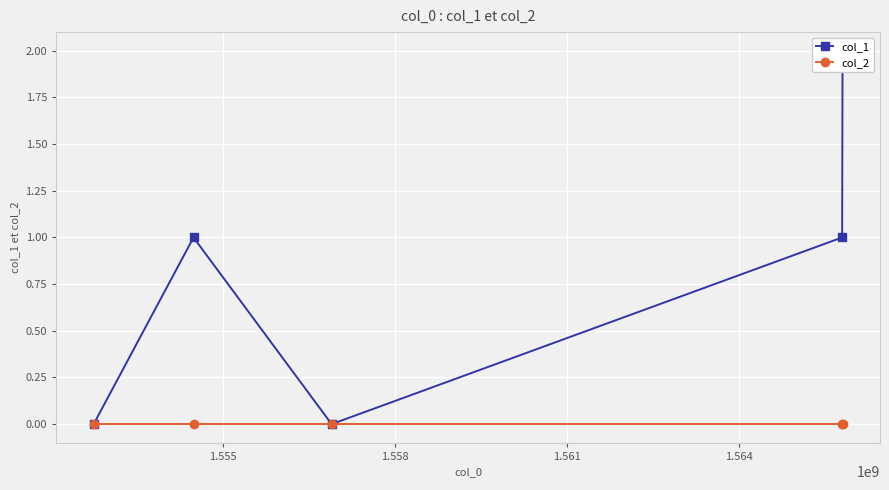

Reading left to right, what are all the values shown in this chart?

col_1: 0	1	0	1	2
col_2: 0	0	0	0	0